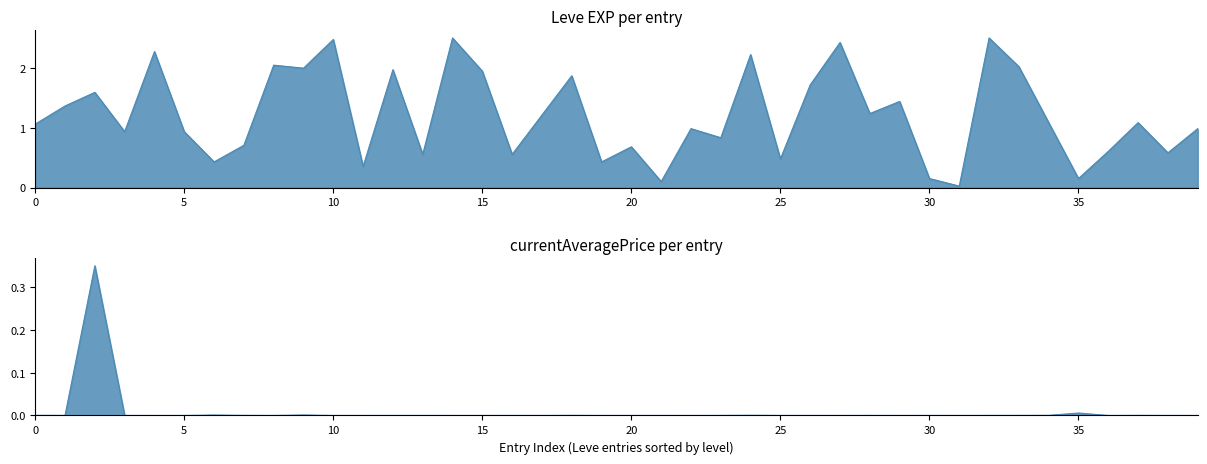

How many interior local valleys does the Leve EXP (avg by level) series have?

14